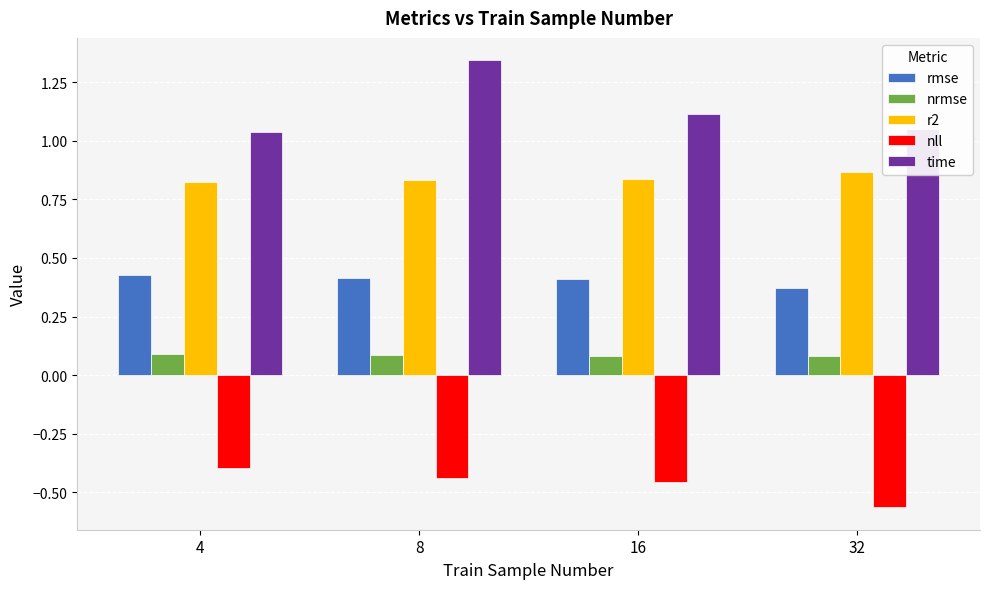

What is the difference between the highest and lowest values at 16?

1.6